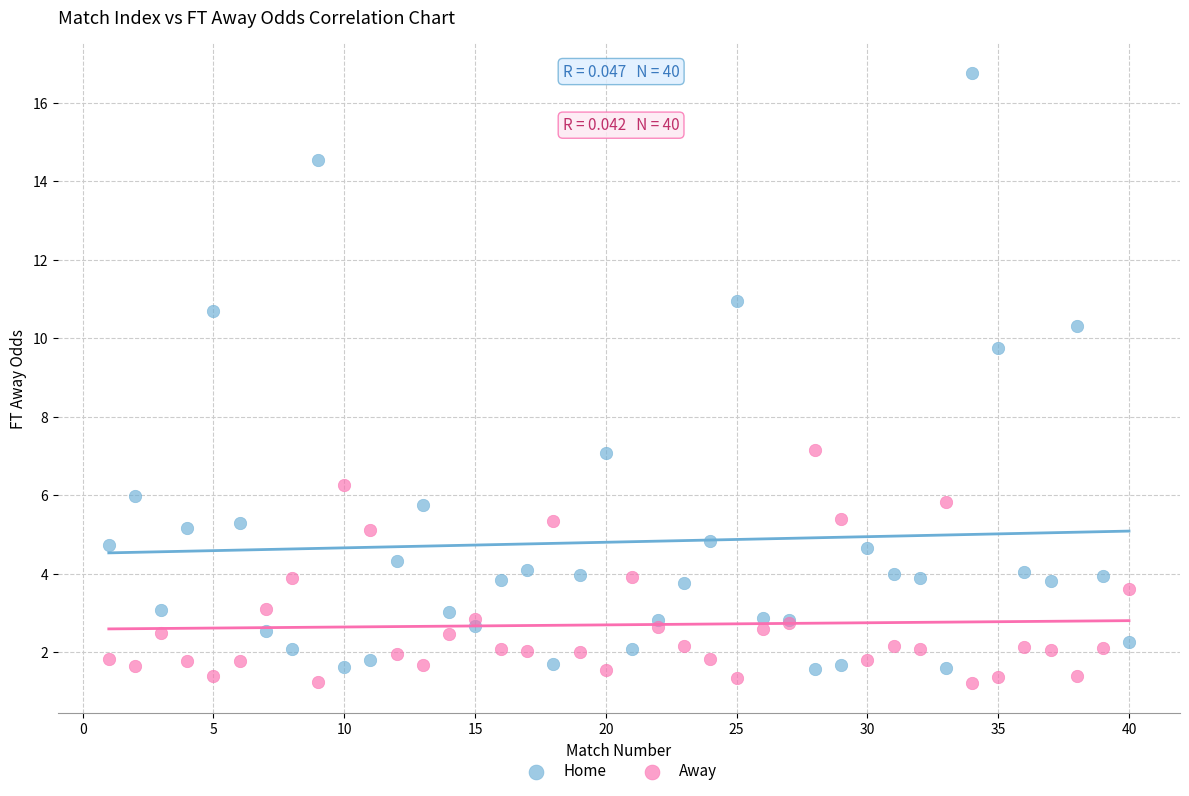

What are all the series names shown in the legend?

Home, Away